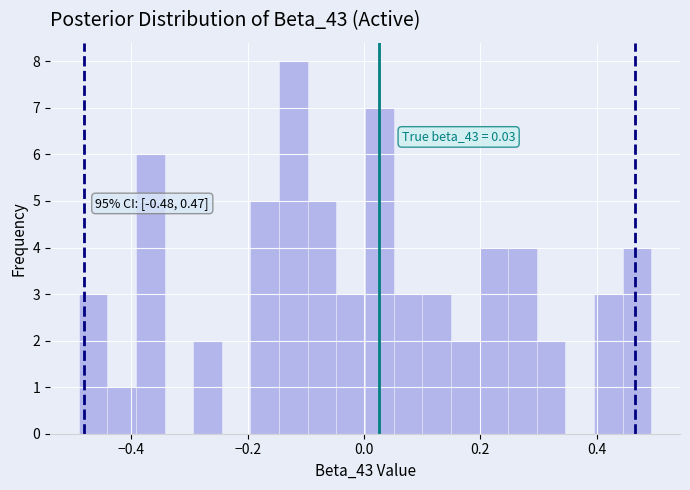

Around what value on the x-axis is the tallest bar? Give the approximate position of its centre, as read against the axis.

-0.12